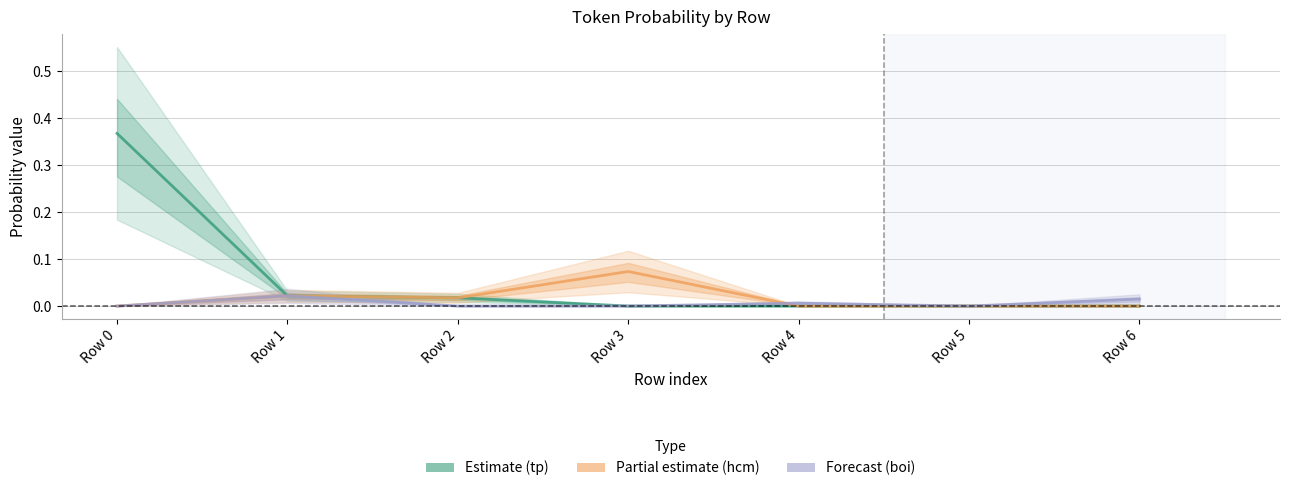

In boi, how many points are lower than both neighbors (excluding endpoints)?

1